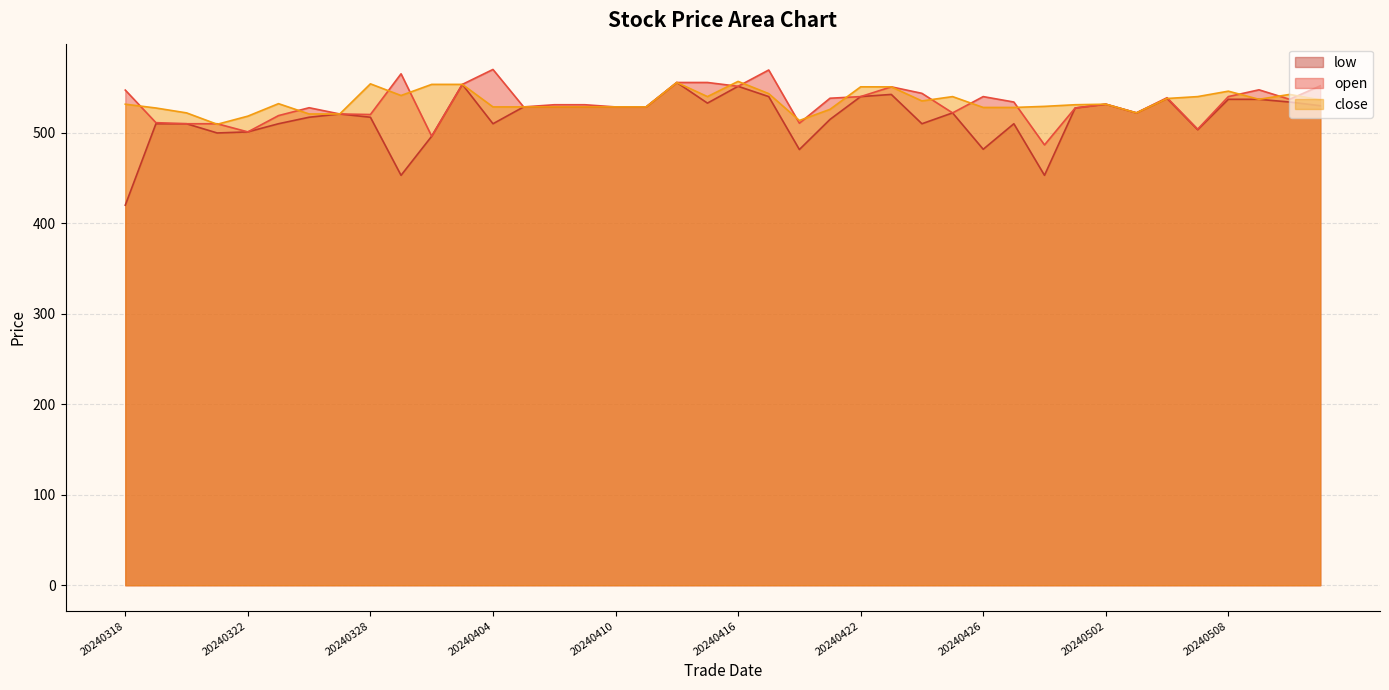

What is the difference between the open values at 20240417 and 20240321?

59.4